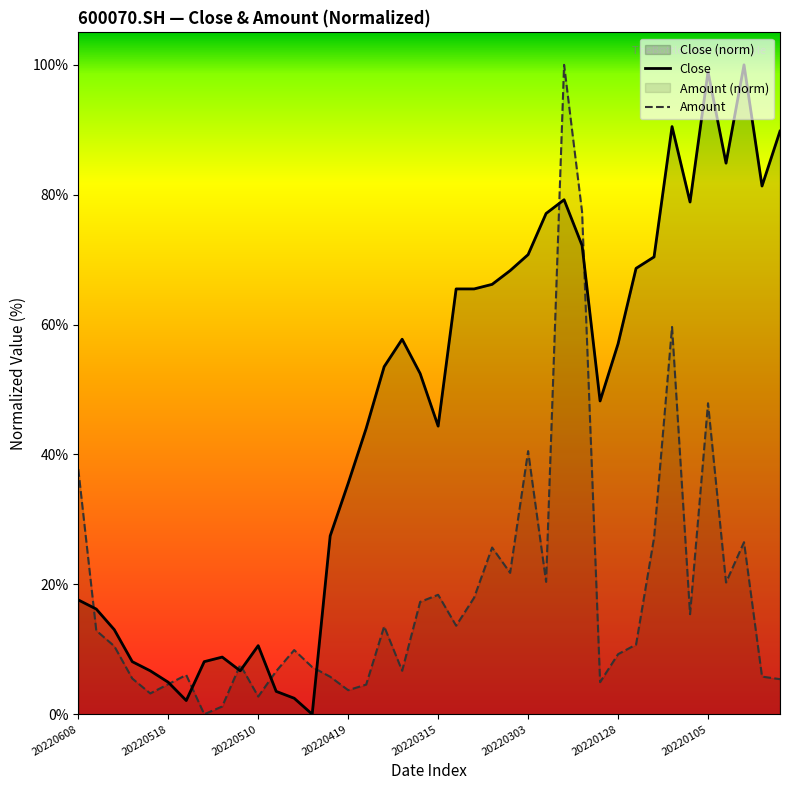

Does the chart have visible grid lines?

No